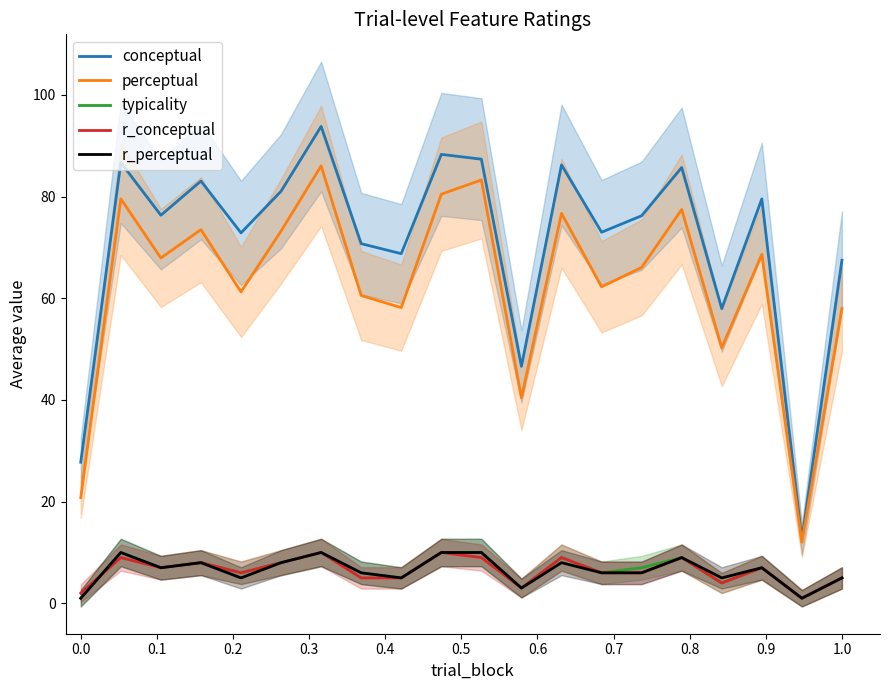

How many r_perceptual values are between 5 and 9?

13